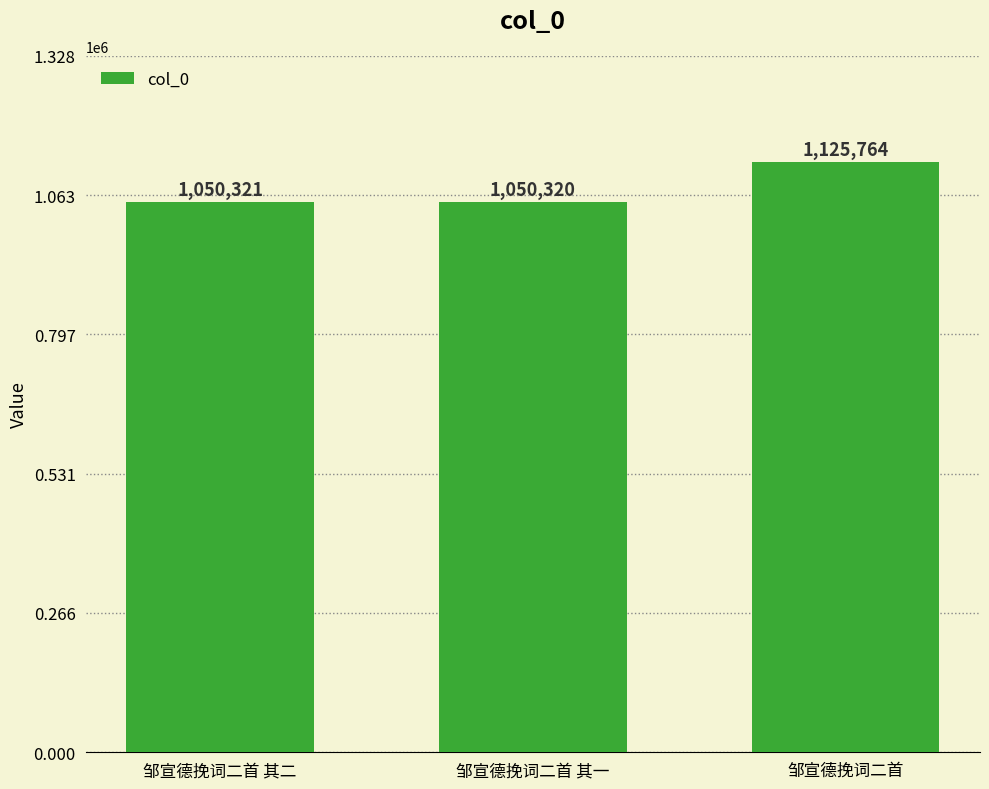

What is the average value?

1075468